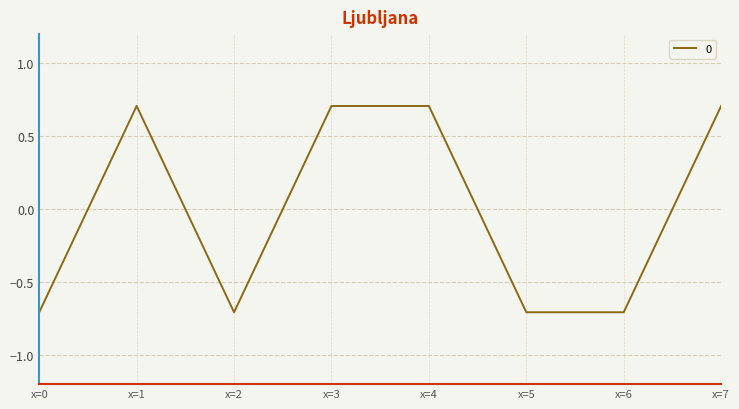

What is the greatest value displayed?

0.7